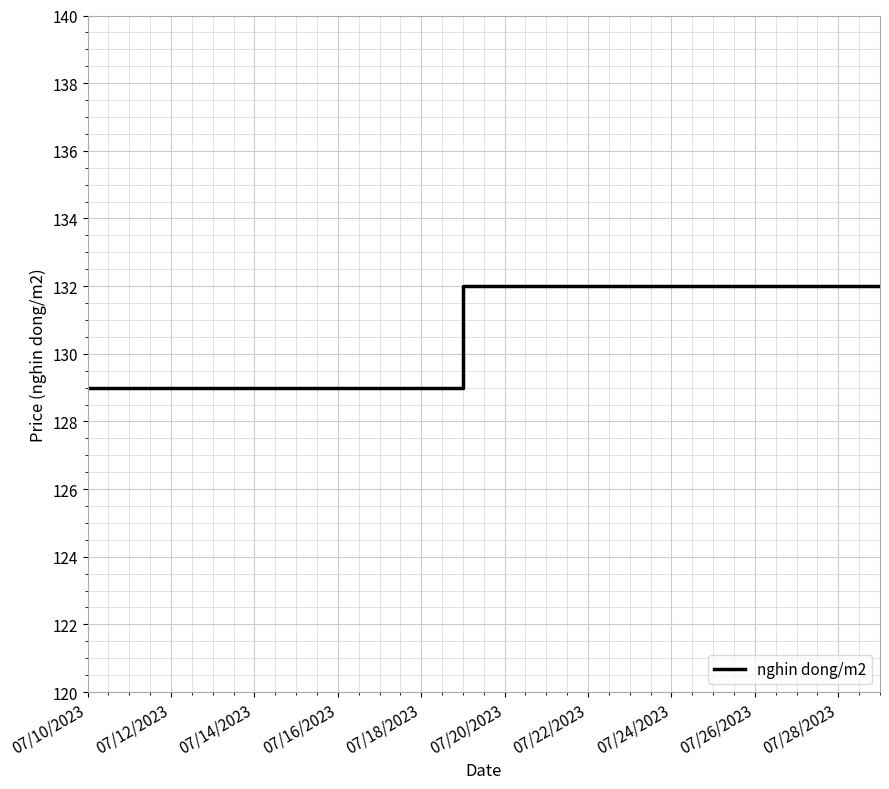

What is the difference between the second highest and second lowest values?

3